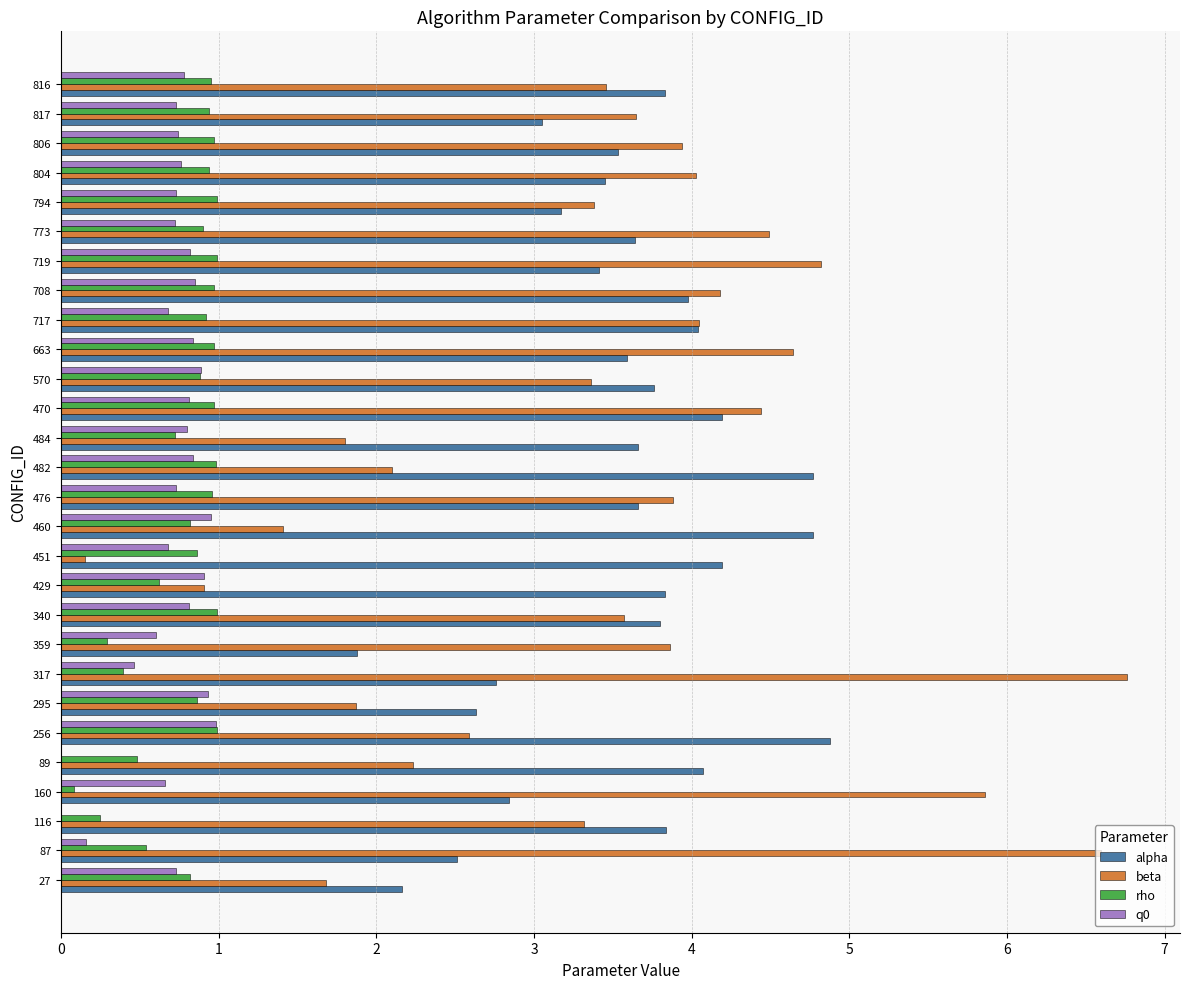

Is the value of q0 at 476 greater than the value of alpha at 27?

No